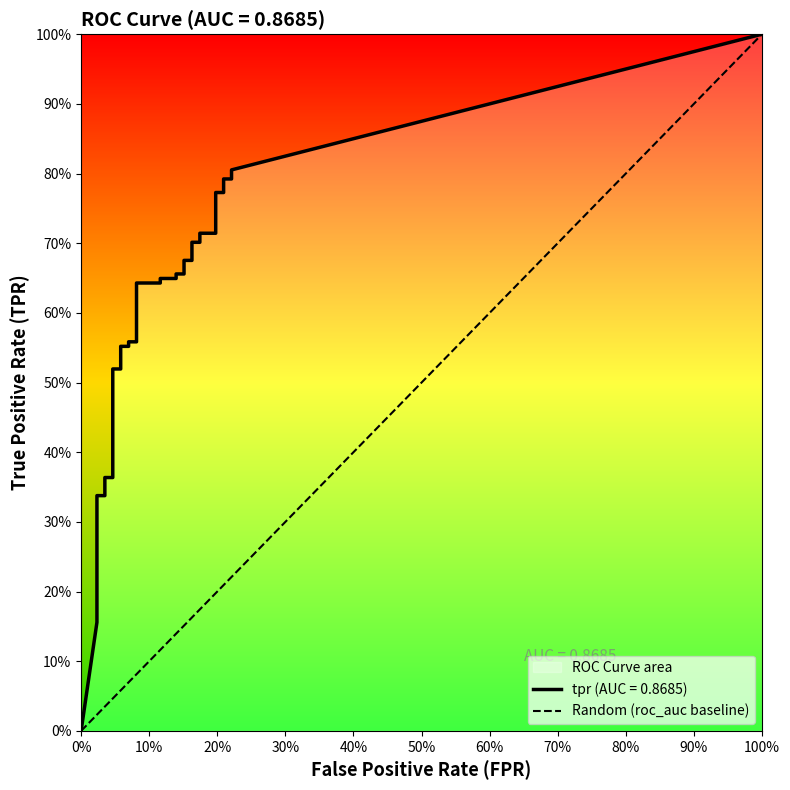

The fpr series shows 0.1 at 29. True or false?

False